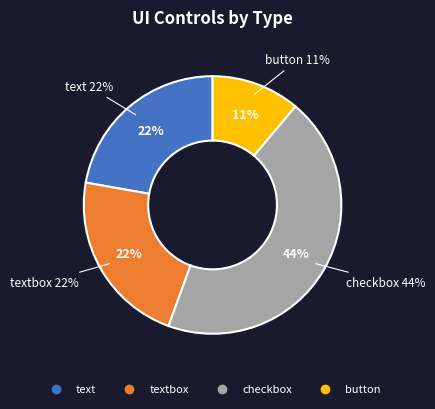

Count the number of slices in the pie.

4